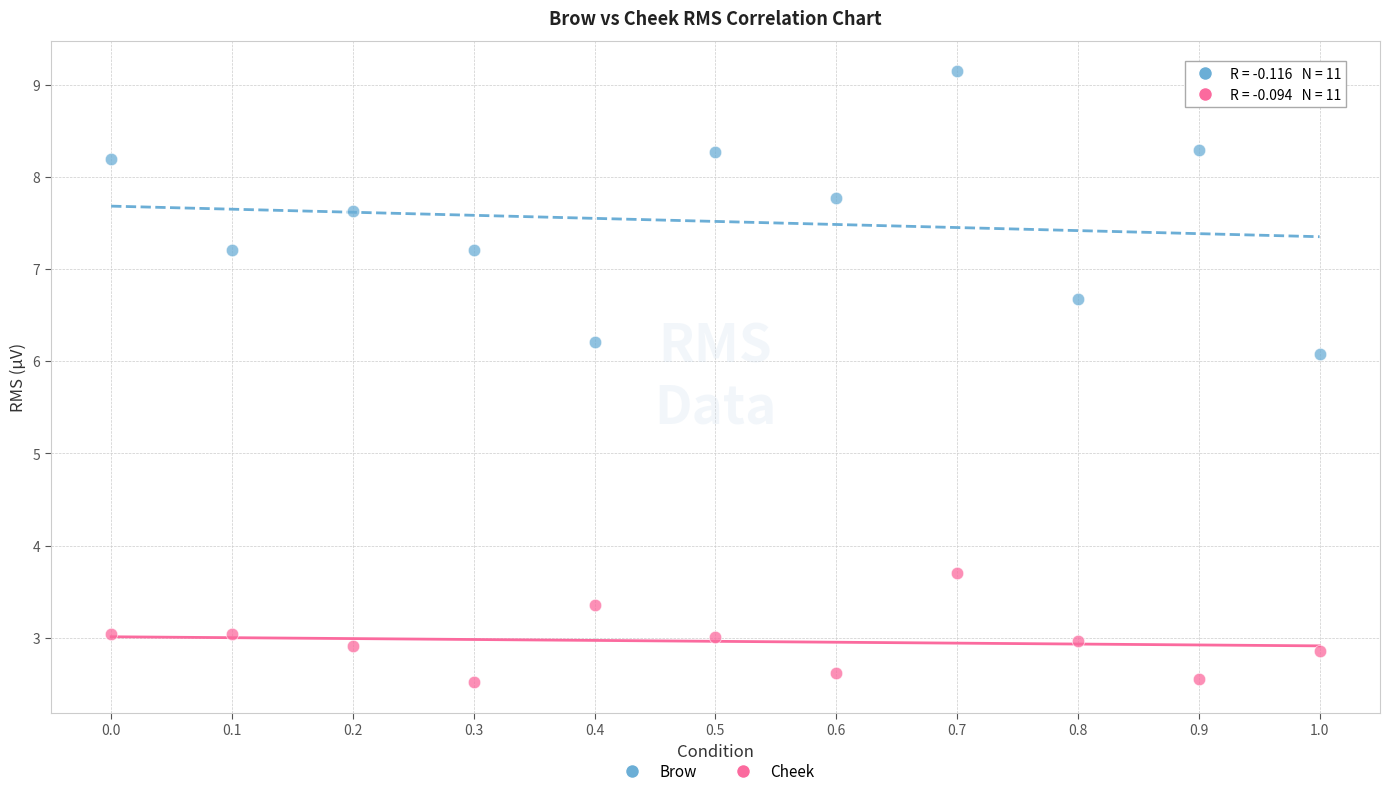

Which series contains the highest Y value?

Brow